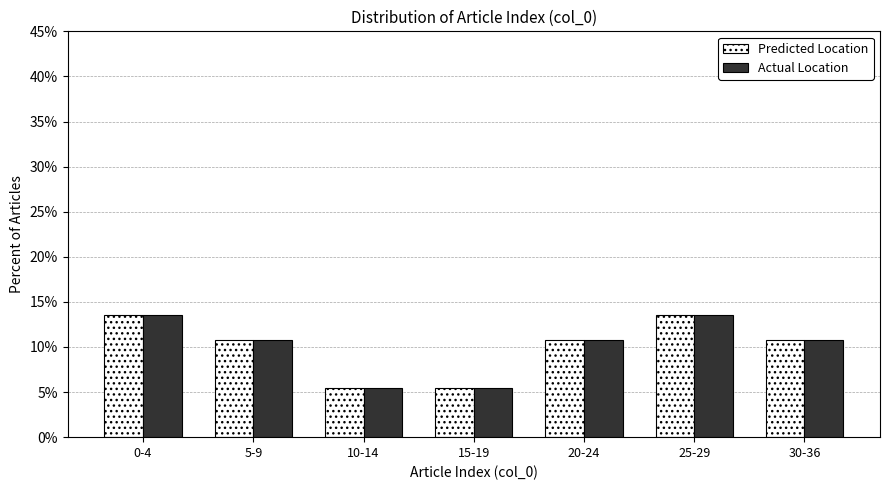

Reading left to right, what are all the values shown in this chart?

Predicted Location: 13.5	10.8	5.4	5.4	10.8	13.5	10.8
Actual Location: 13.5	10.8	5.4	5.4	10.8	13.5	10.8